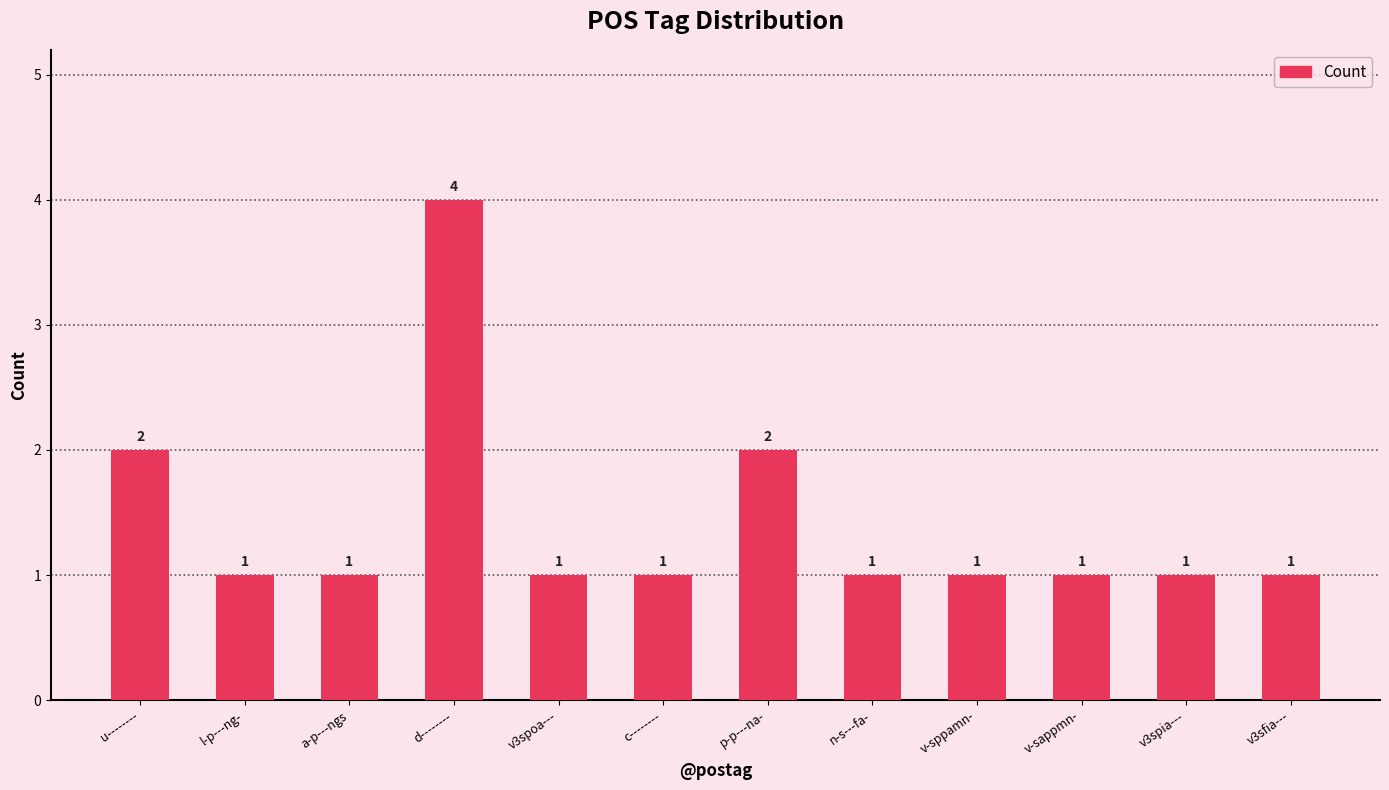

What position from the right is u--------?

12